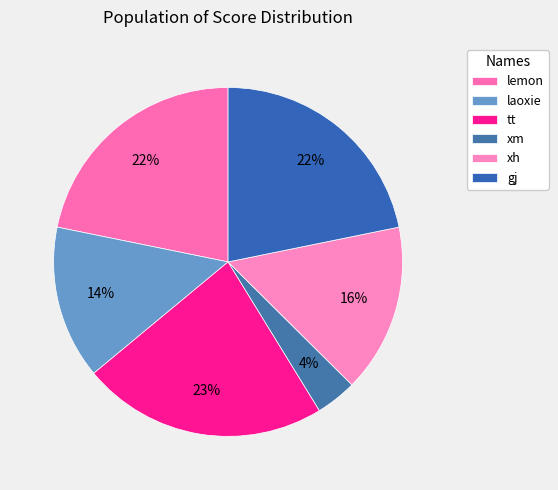

Combined, do lemon and tt account for over 50%?

No